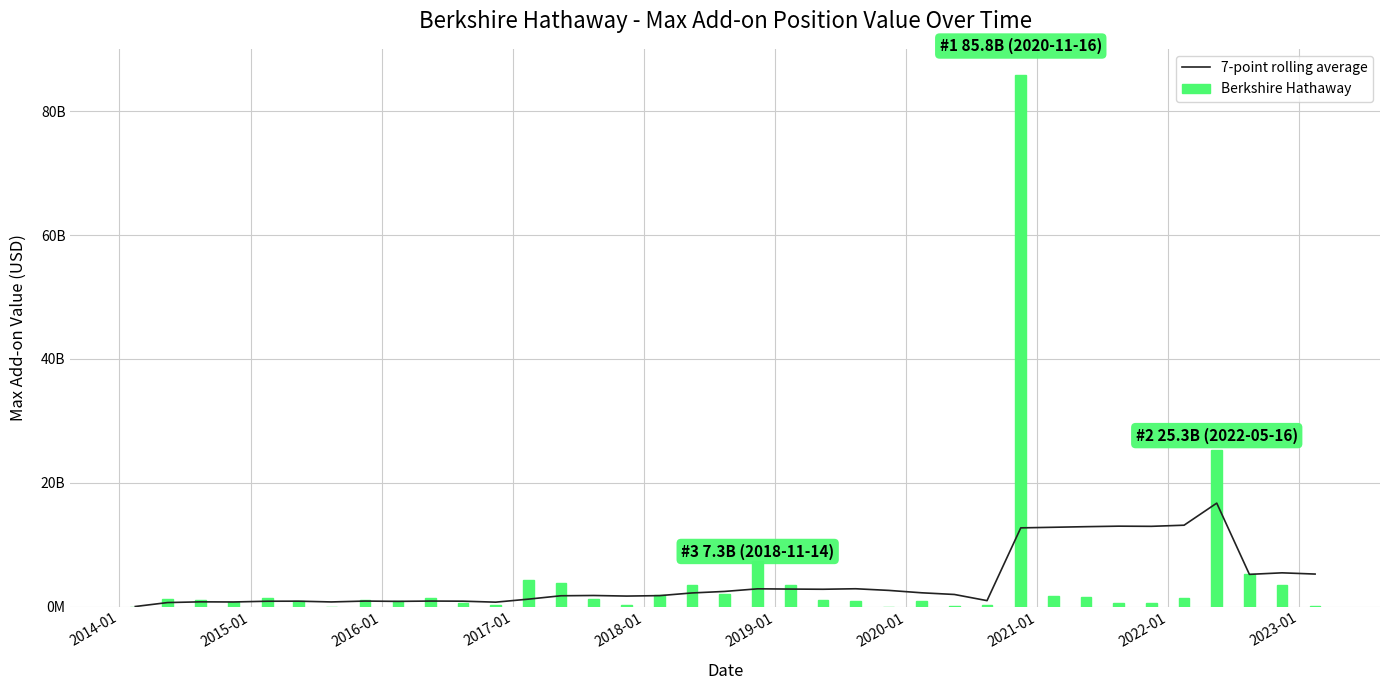

What is the value of the Berkshire Hathaway bar at the 29th from the left?

1755629250.6